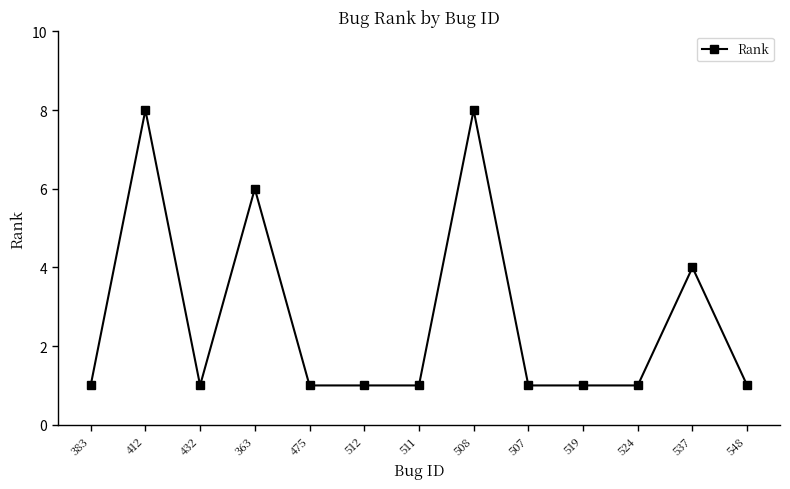

What is the label of the 4th point from the left?

363